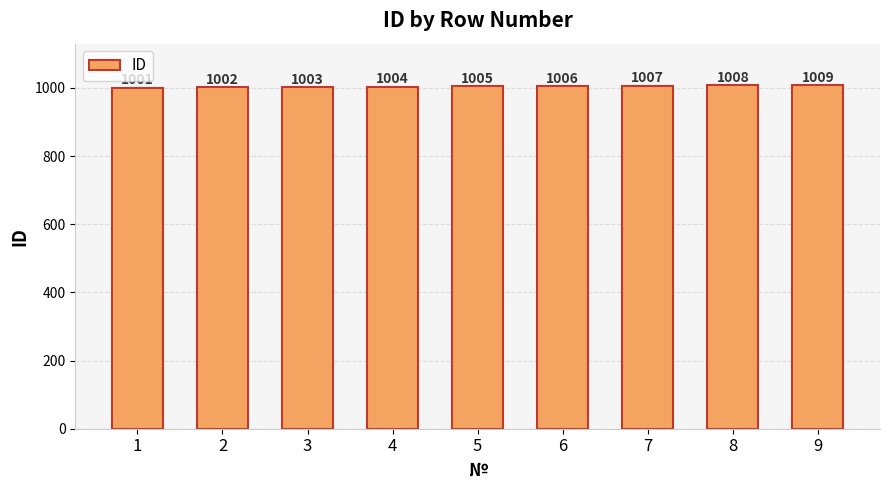

Which has a higher value, 9 or 8?

9